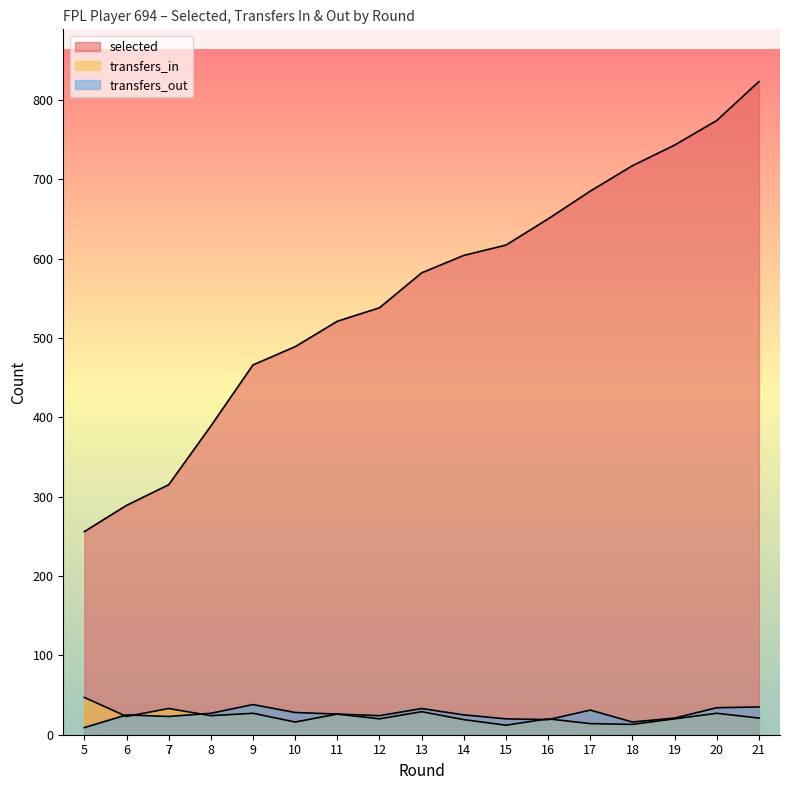

Where does the transfers_out series first go above 25?

8